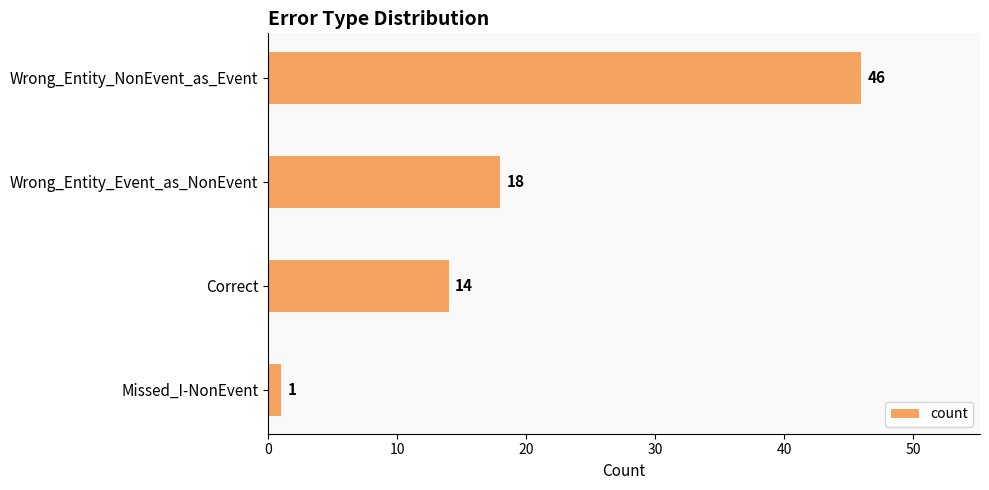

What is the average value?

20